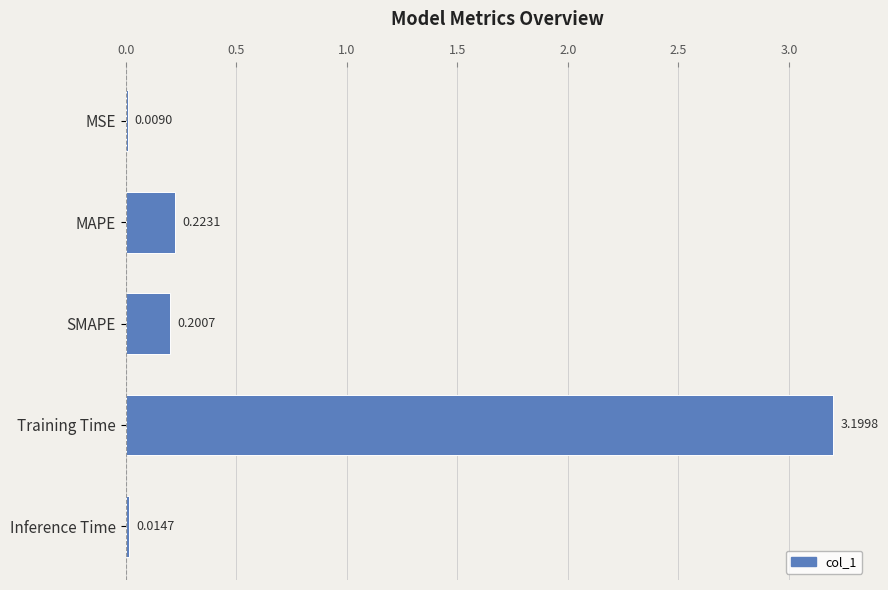

Which category has the highest value across all series?

Training Time